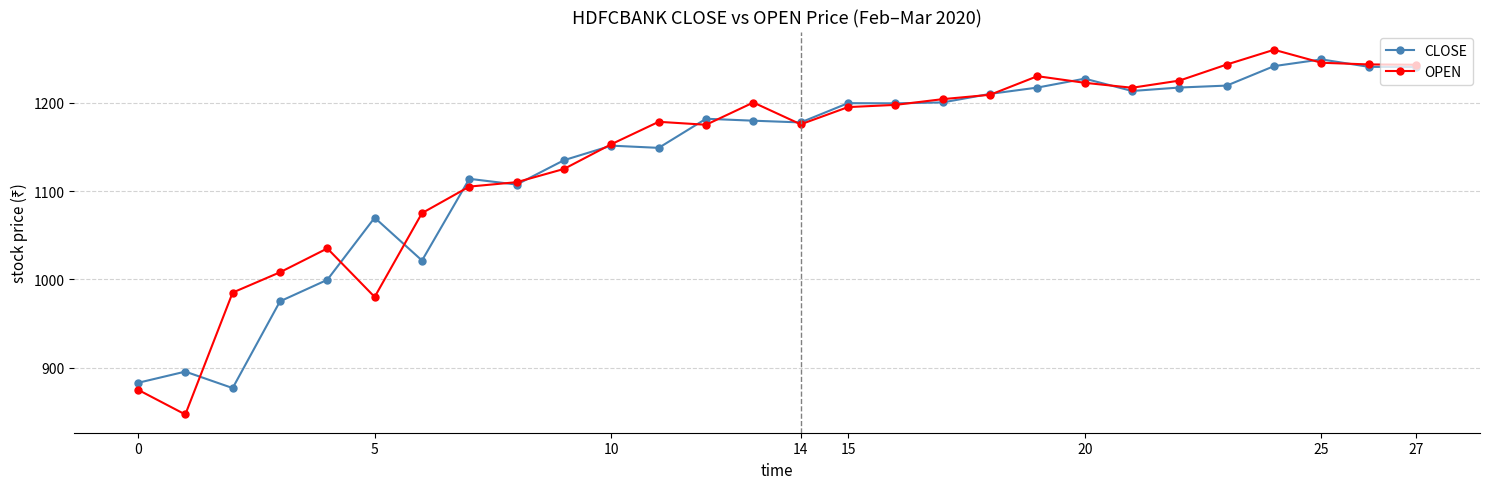

Which series has the widest spread of values?

OPEN